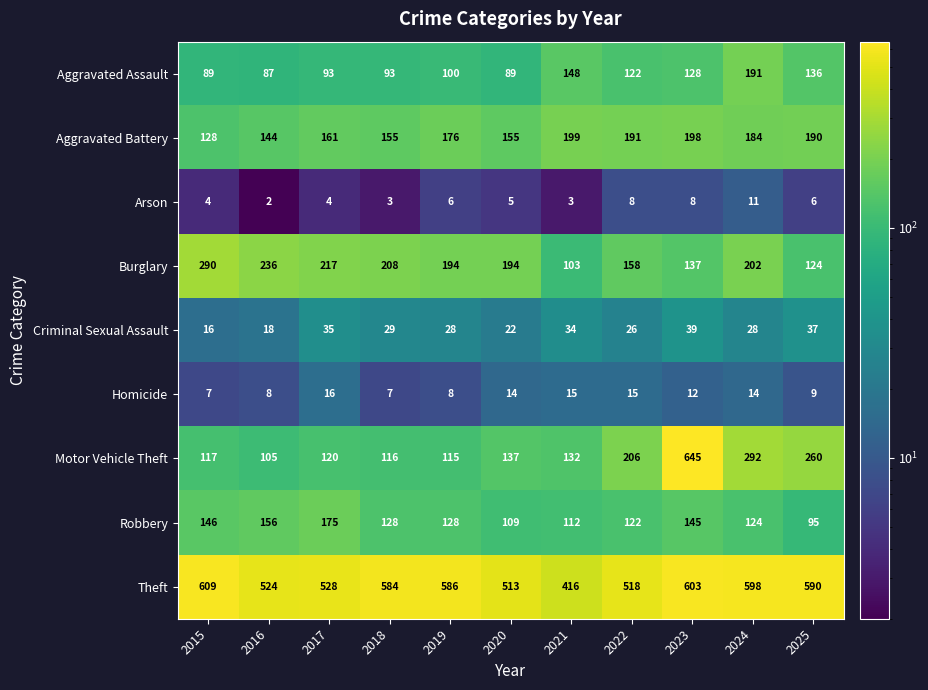

List the labels in order of Theft value, smallest first.

2021, 2020, 2022, 2016, 2017, 2018, 2019, 2025, 2024, 2023, 2015